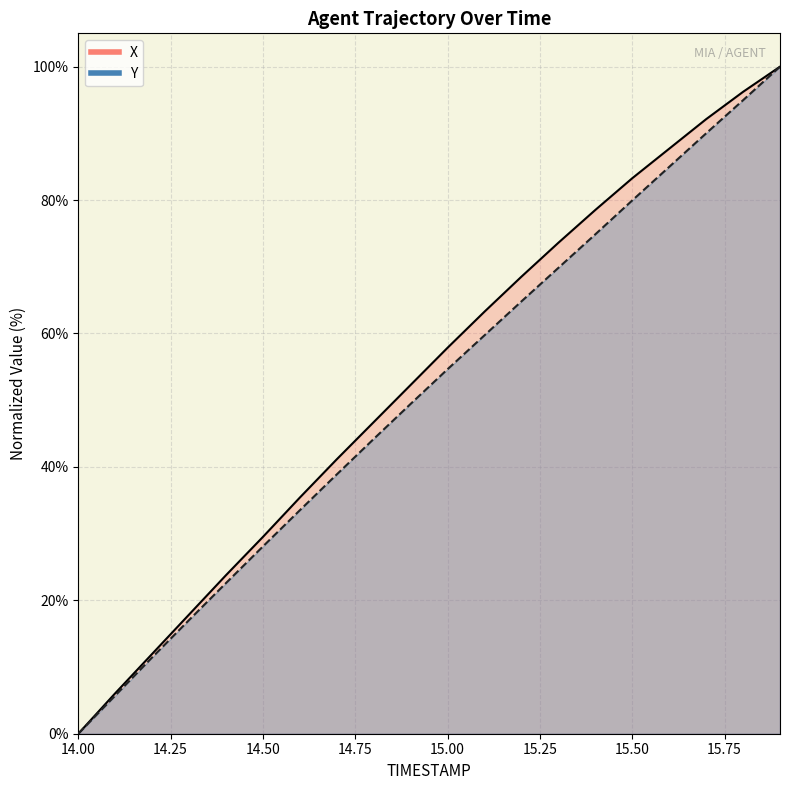

List the series in order of their overall mean, highest first.

X, Y